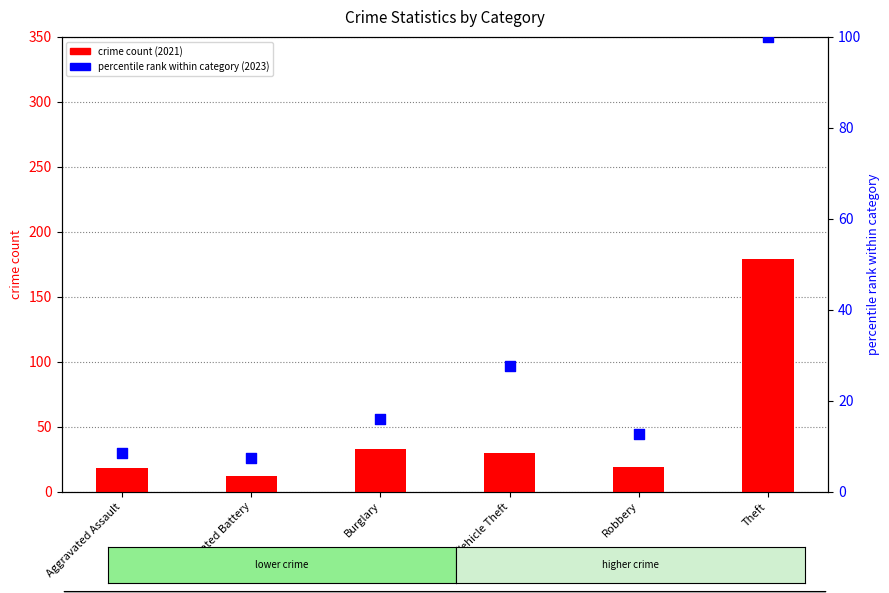

At how many categories does at least one series exceed 99?

1